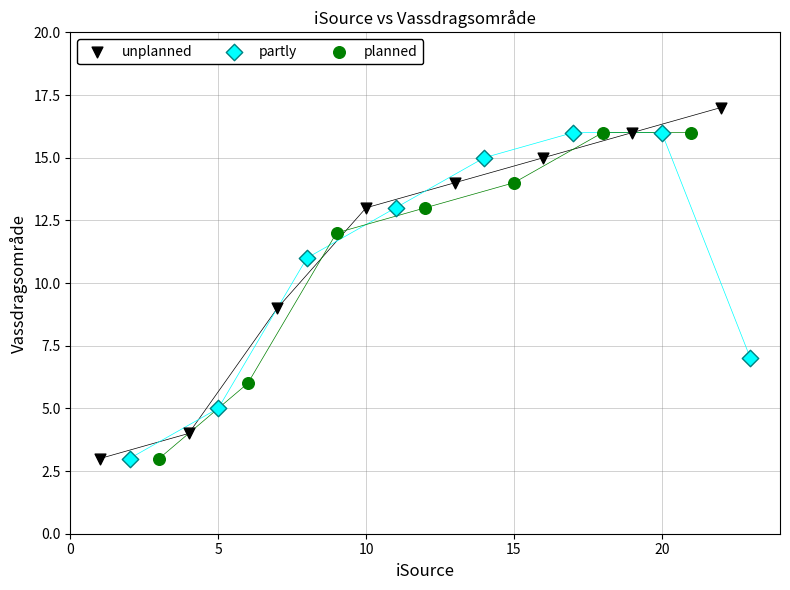

Which series contains the highest Y value?

unplanned